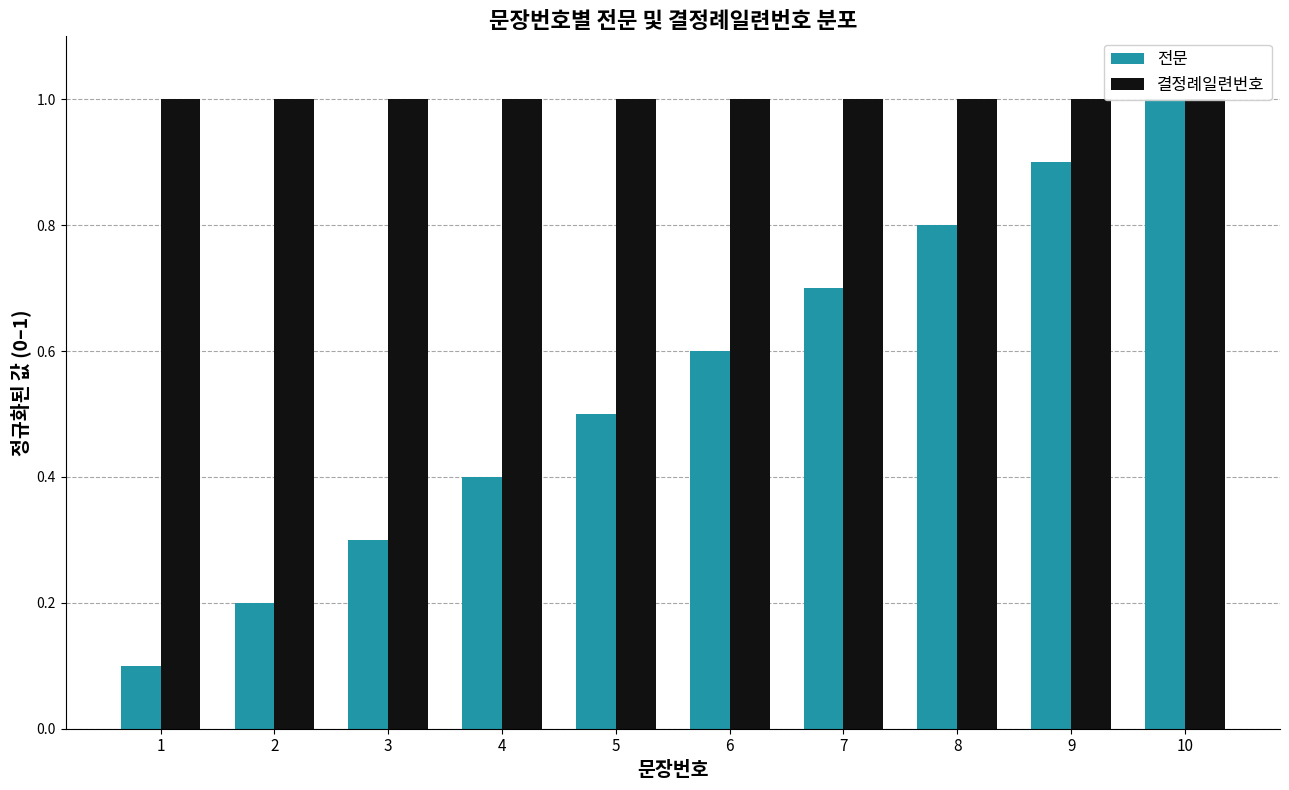

Is it true that 전문 equals 0.2 at 1?

False